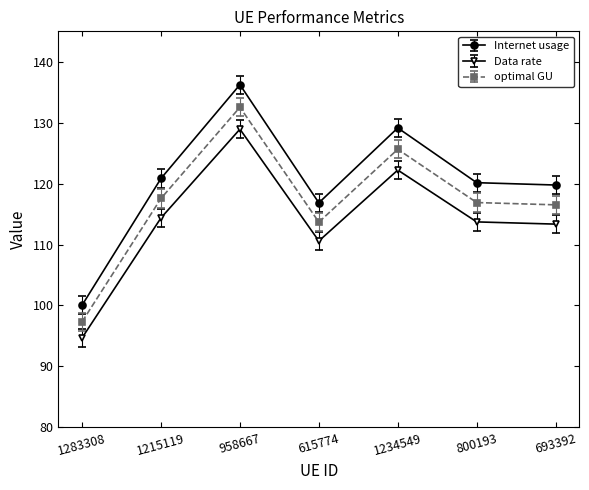

List the series in order of their peak value, lowest first.

Data rate, optimal GU, Internet usage